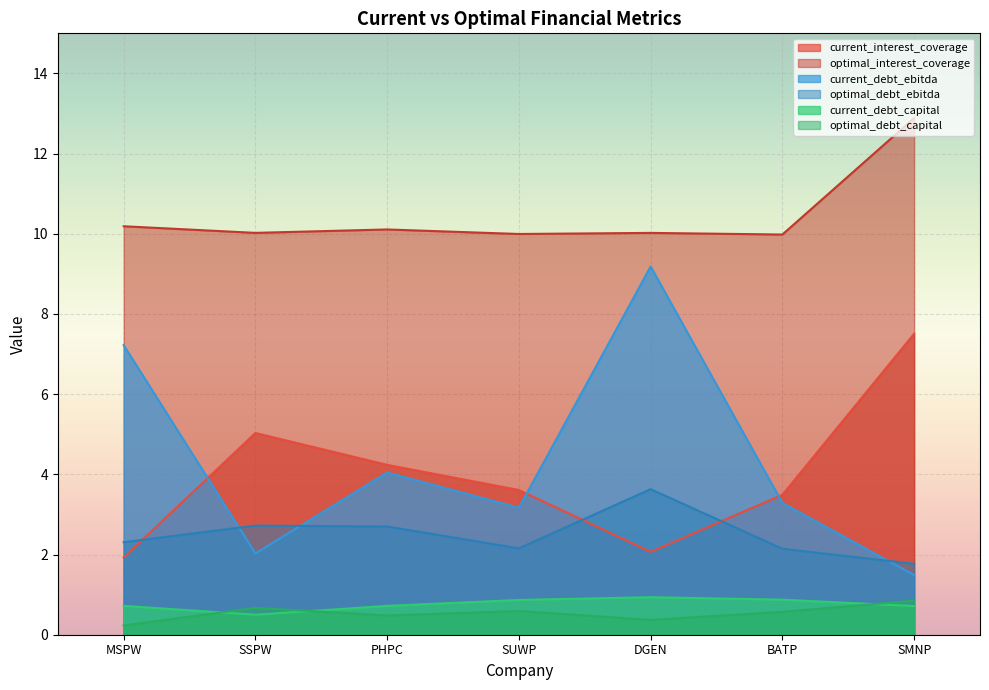

What is the value of the current_debt_capital point at the 3rd from the left?

0.7